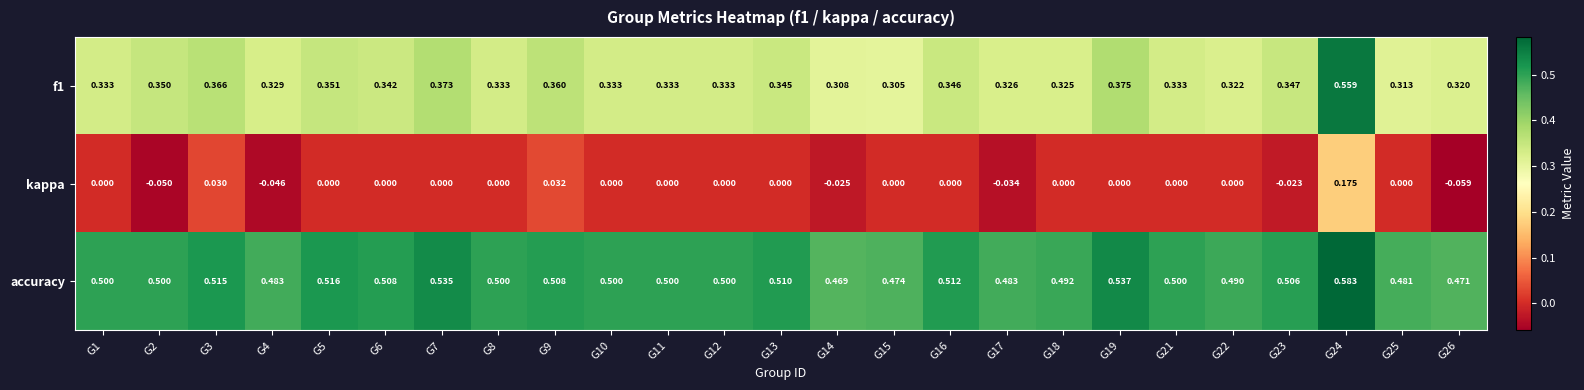

Which series changed the most between G2 and G23?

kappa